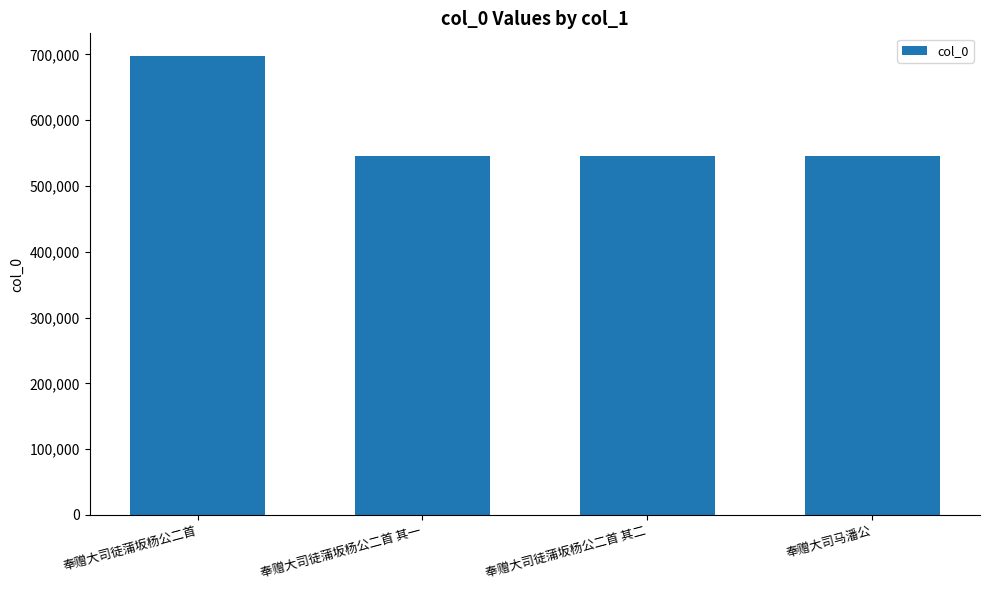

What position from the left is 奉赠大司徒蒲坂杨公二首?

1